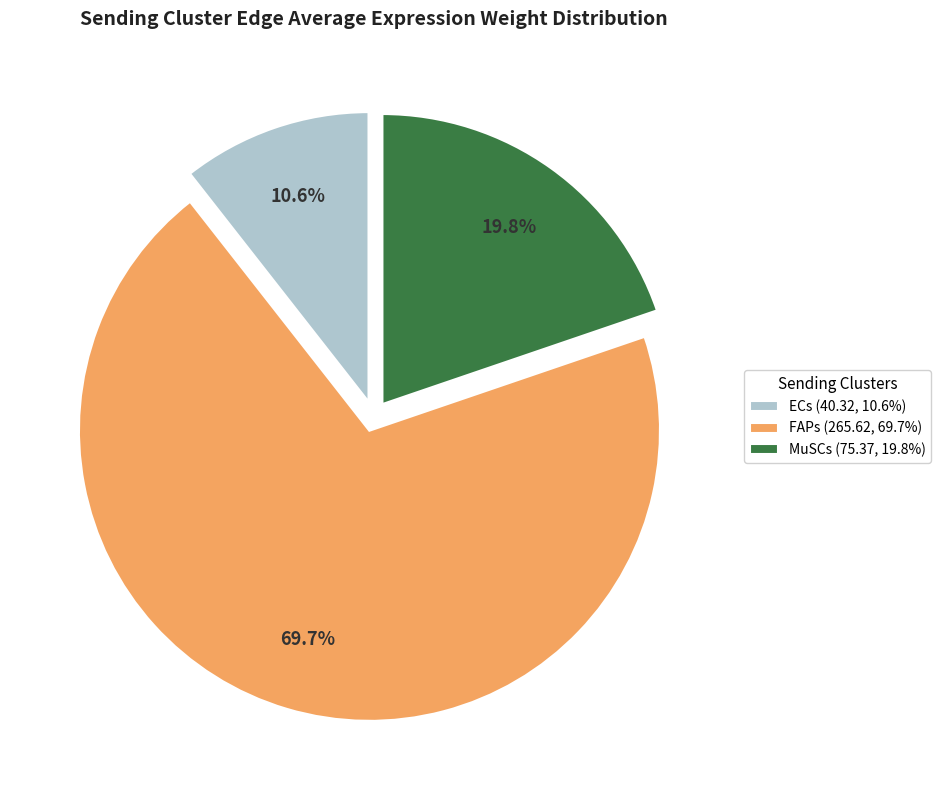

Count the number of slices in the pie.

3